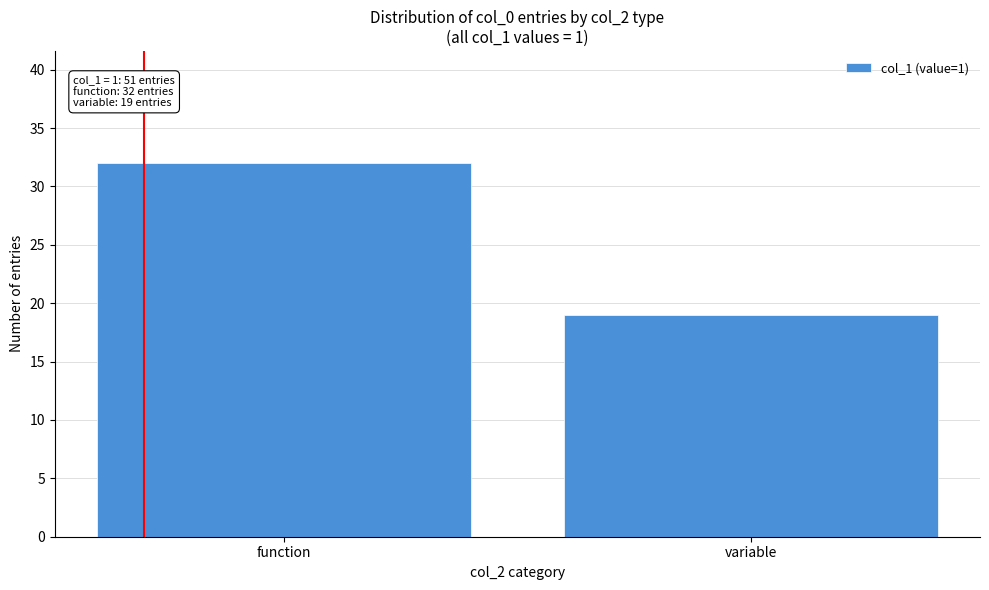

Reading left to right, transcribe all the data shown in this chart.

32	19